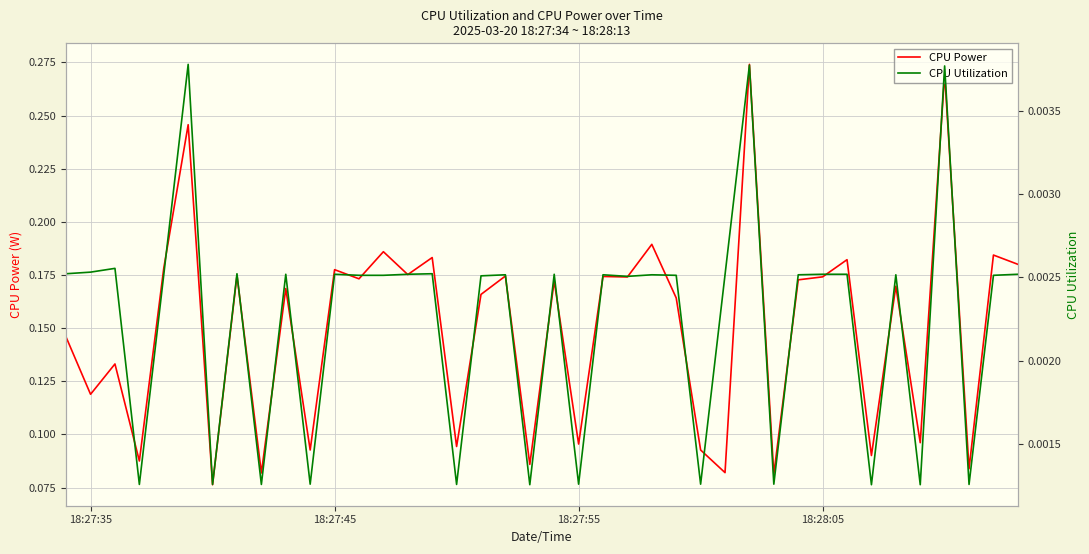

Is it true that CPU Utilization equals 0.0 at 34?

False